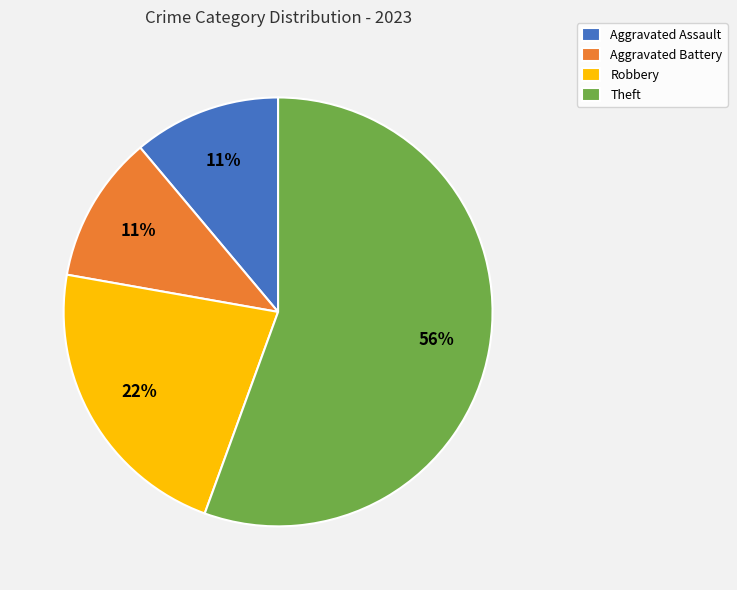

The Theft slice represents 56% of the pie. True or false?

True